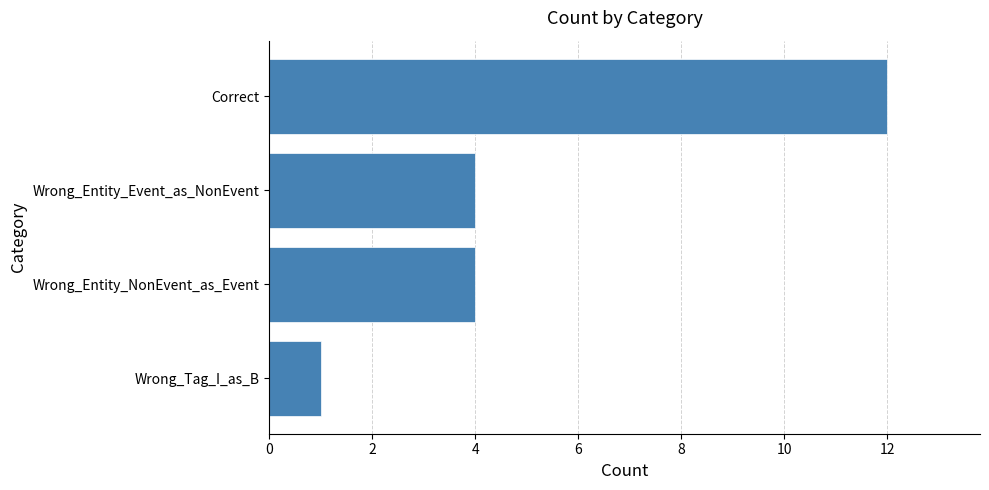

Reading bottom to top, extract all data points from this chart.

Wrong_Tag_I_as_B=1	Wrong_Entity_NonEvent_as_Event=4	Wrong_Entity_Event_as_NonEvent=4	Correct=12